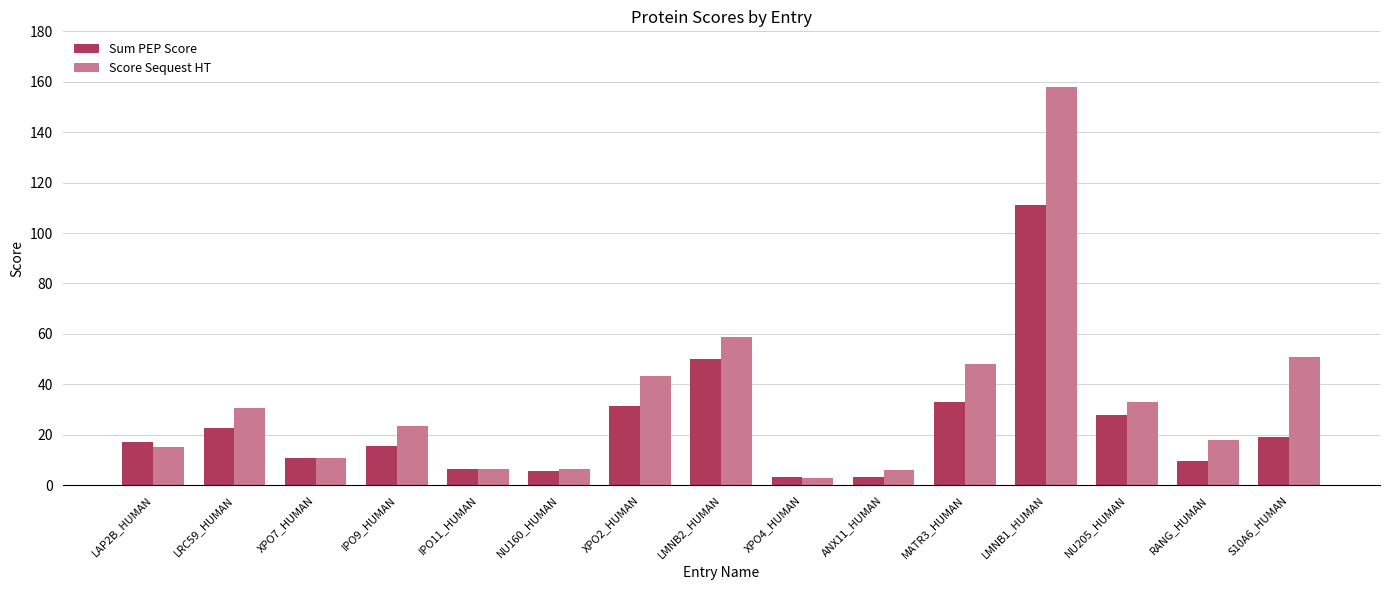

Are the bars grouped side by side (vs. stacked)?

Yes